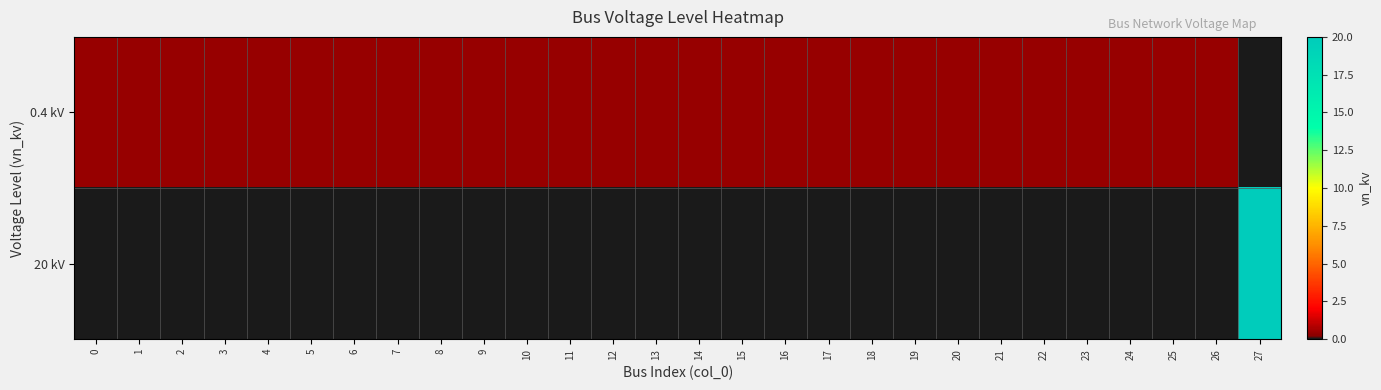

What is the total value across all series at 3?

0.4